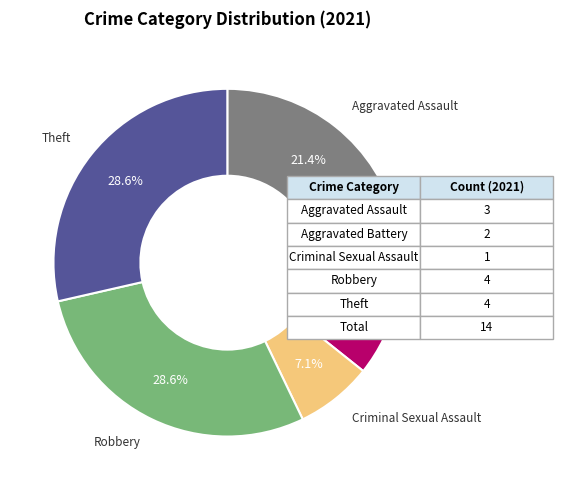

Does Aggravated Assault account for over 50% of the chart?

No